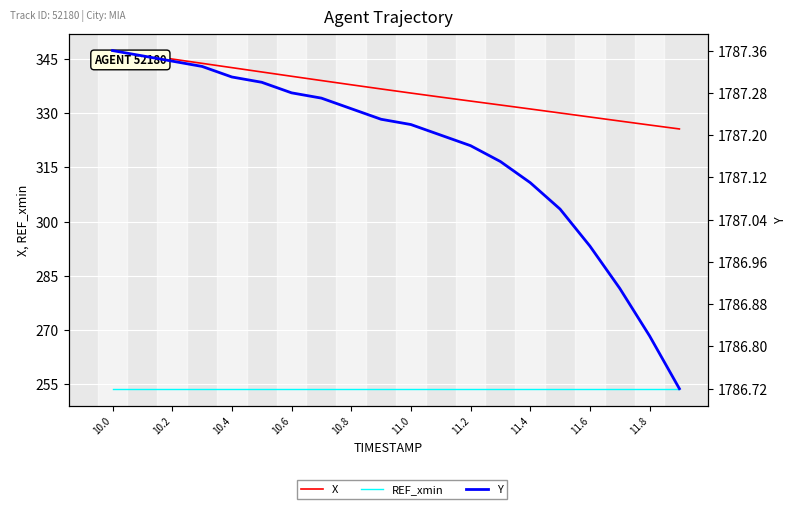

Rank the series by their maximum value, from highest to lowest.

Y, X, REF_xmin